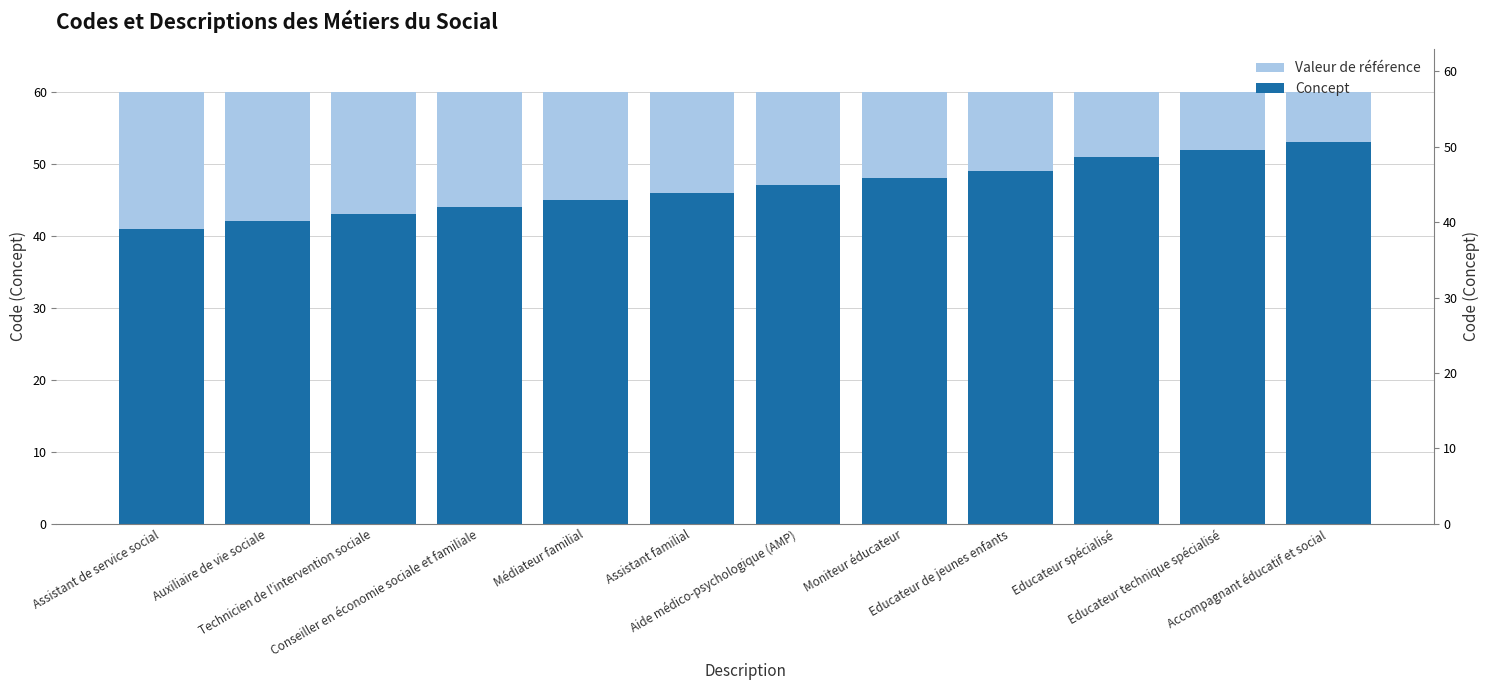

At which label does Valeur de référence reach its peak?

Assistant de service social